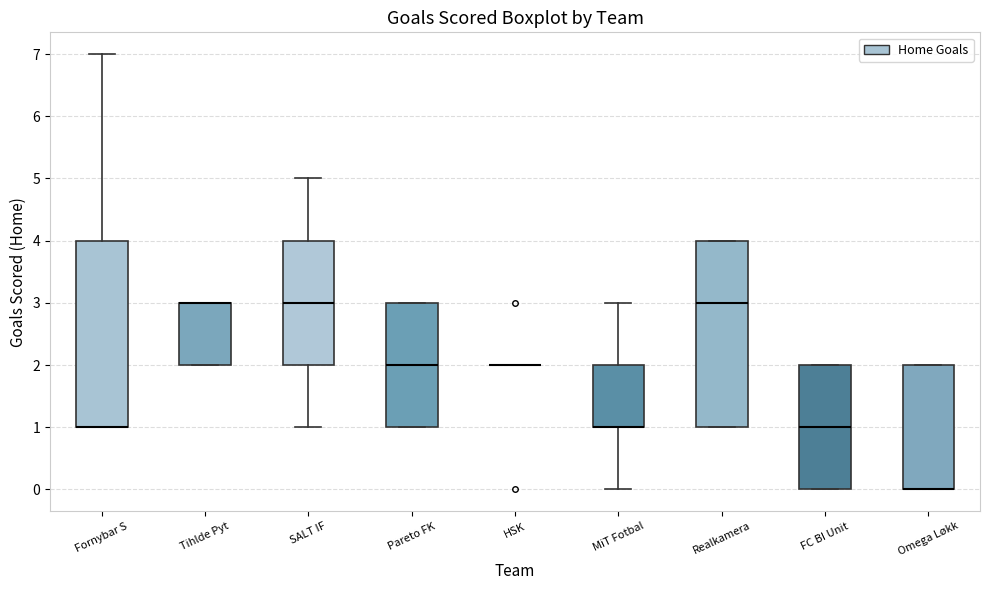

Reading left to right, transcribe this box plot: for each box, give where its median line is, the range the box spans, and where its two whiskers end, as read against the y-axis. The values are not printed on the chart, so give them approximately, as read against the axis.

Fornybar S: median 1 (drawn on the box's lower edge), box 1 to 4, whiskers 1 to 7
Tihlde Pyt: median 3 (drawn on the box's upper edge), box 2 to 3, whiskers 2 to 3
SALT IF: median 3, box 2 to 4, whiskers 1 to 5
Pareto FK: median 2, box 1 to 3, whiskers 1 to 3
HSK: box collapsed to a line at 2, whiskers 2 to 2
MiT Fotbal: median 1 (drawn on the box's lower edge), box 1 to 2, whiskers 0 to 3
Realkamera: median 3, box 1 to 4, whiskers 1 to 4
FC BI Unit: median 1, box 0 to 2, whiskers 0 to 2
Omega Løkk: median 0 (drawn on the box's lower edge), box 0 to 2, whiskers 0 to 2